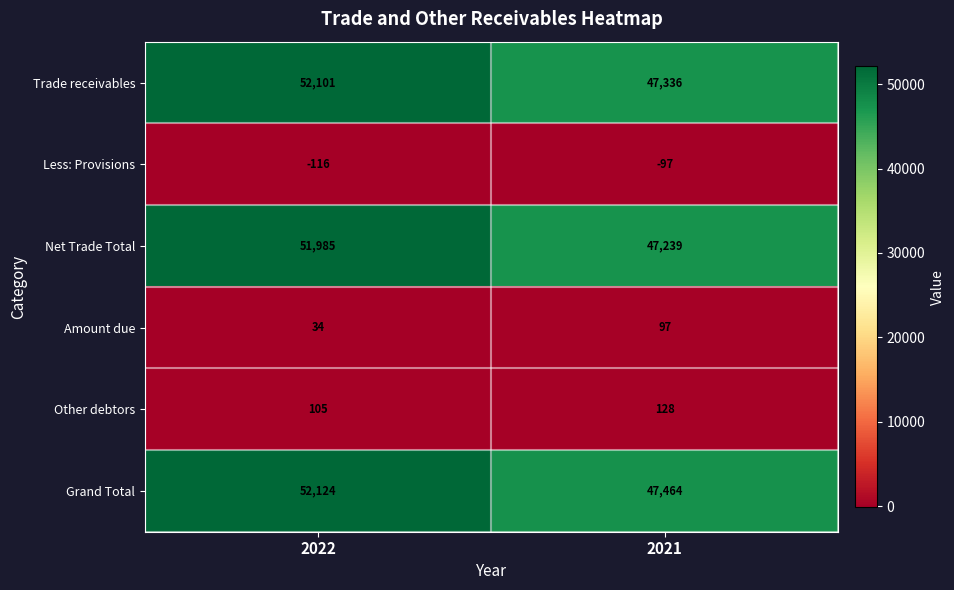

What is the total value across all series at 2021?

142167